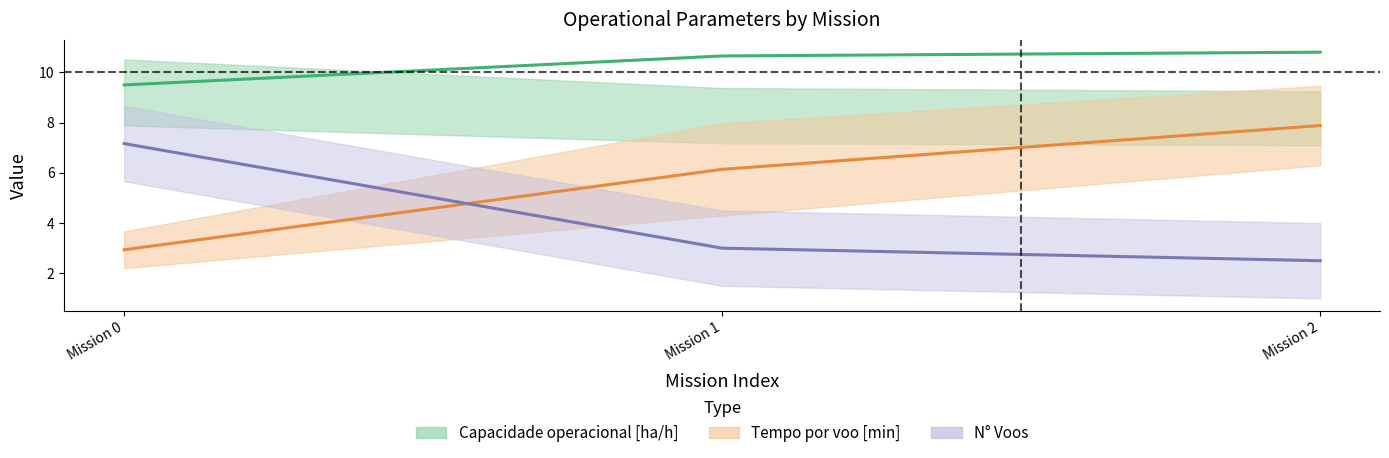

What is the maximum value shown in the chart?

10.8